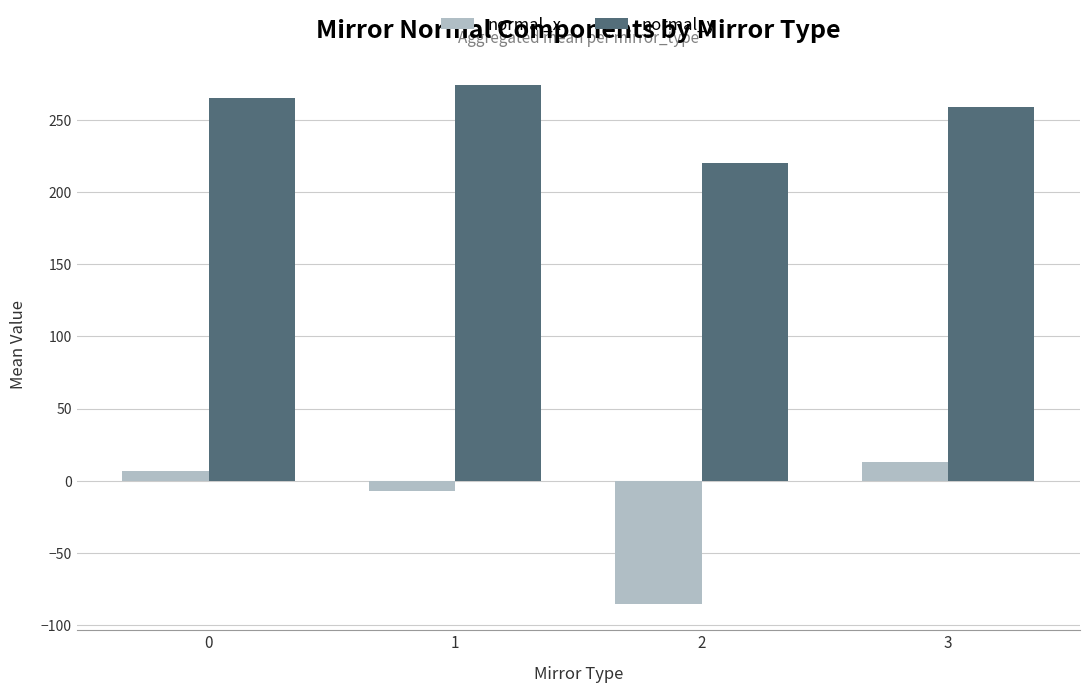

At which label does normal_y reach its minimum?

2